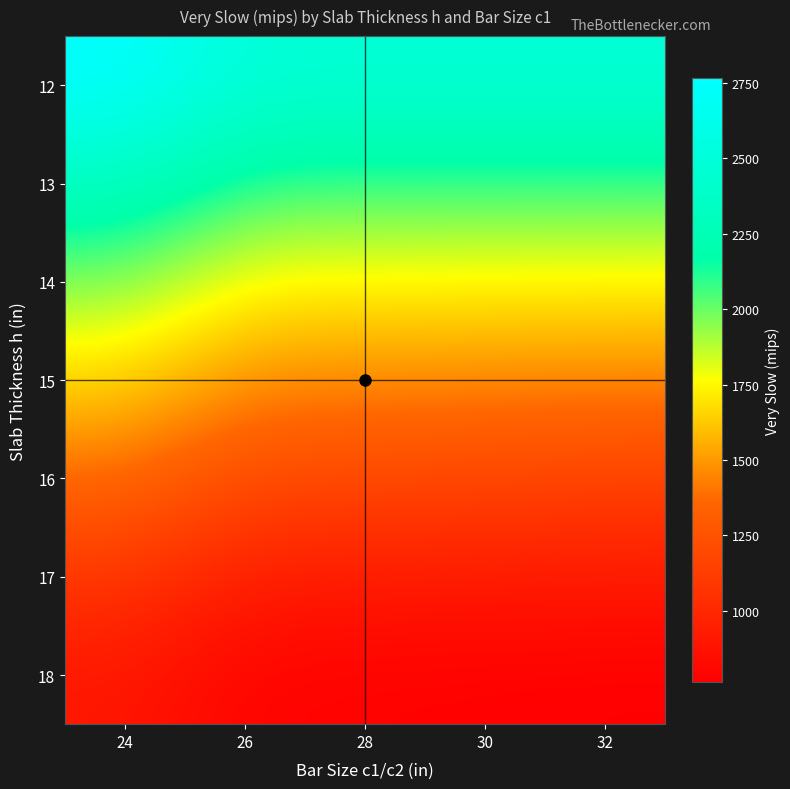

At which category is the sum across all series the highest?

24